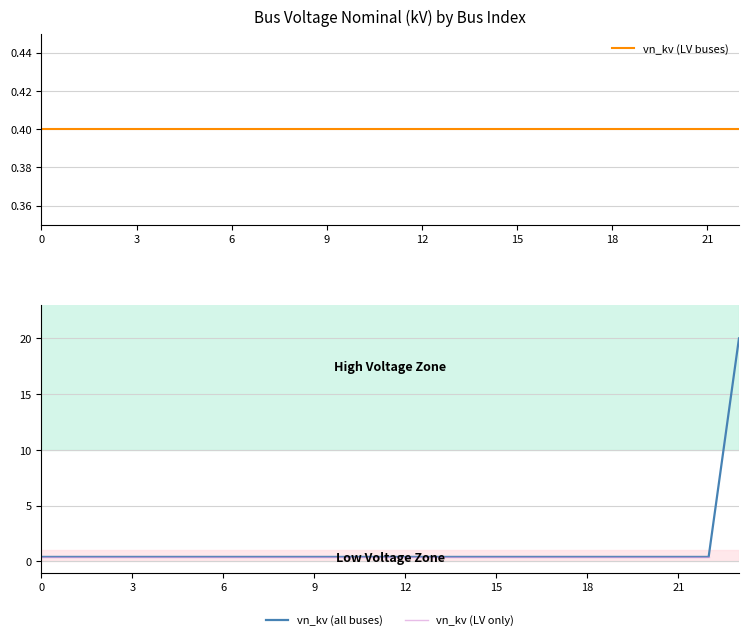

What is the value of the 10th point from the left?

0.4